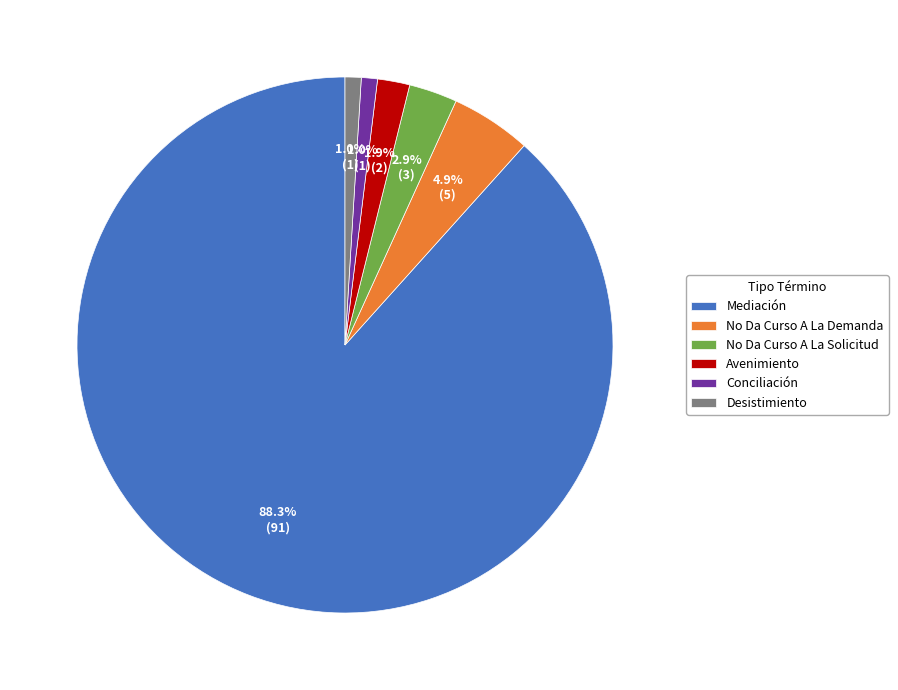

Between No Da Curso A La Solicitud and Avenimiento, which is larger?

No Da Curso A La Solicitud